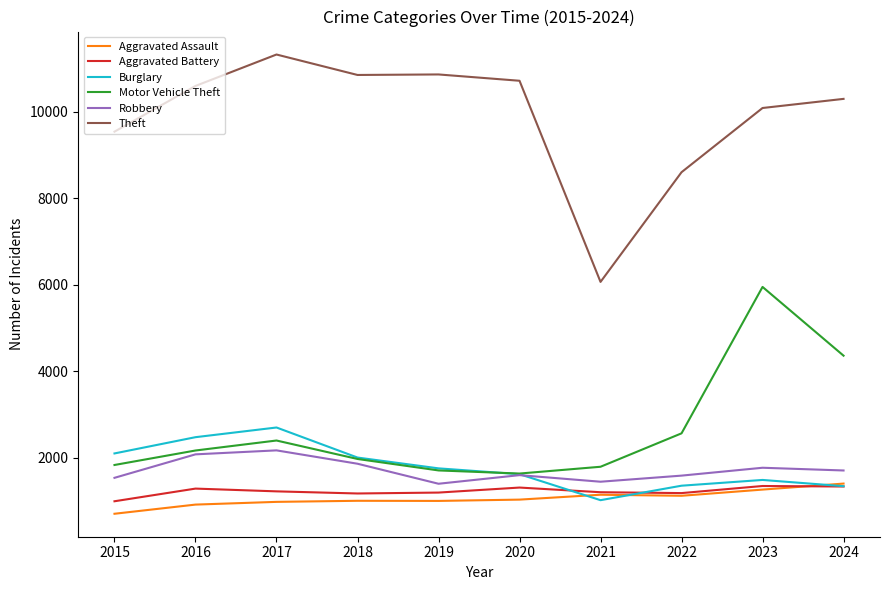

What is the approximate value of Aggravated Battery at 2023, to the nearest 50?

1350